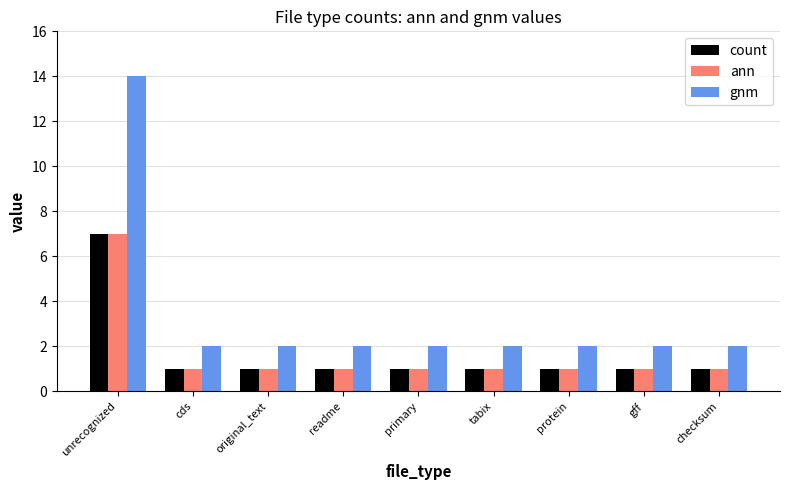

What is the difference between the maximum and minimum values in the gnm series?

12